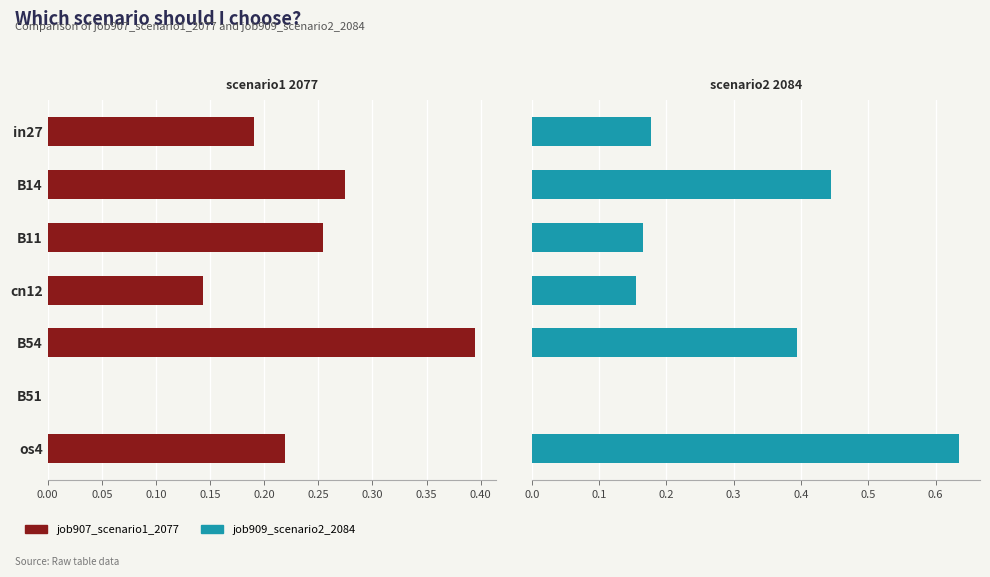

How many series are shown in this chart?

2